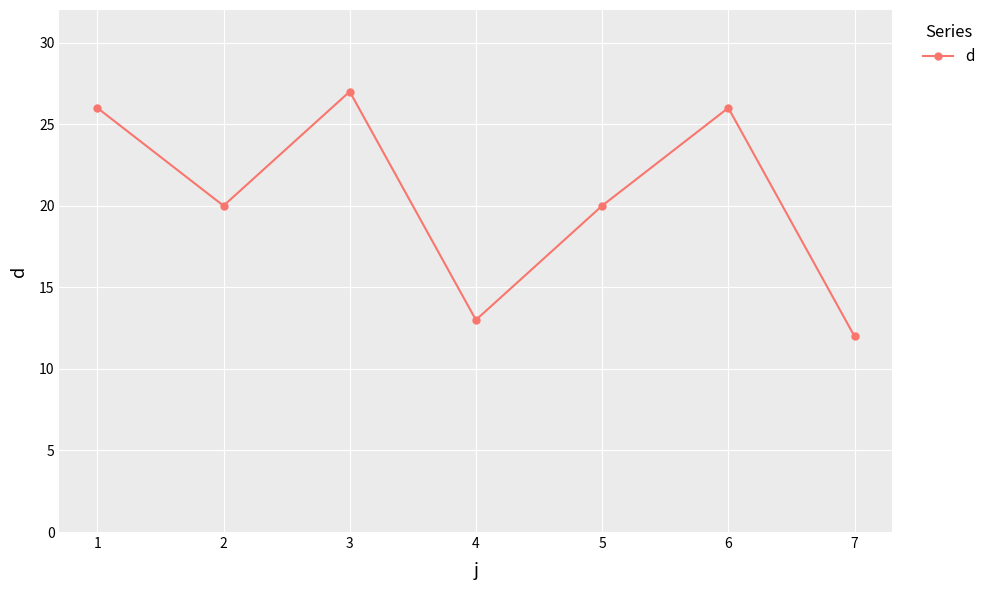

Which has a higher value, 4 or 2?

2